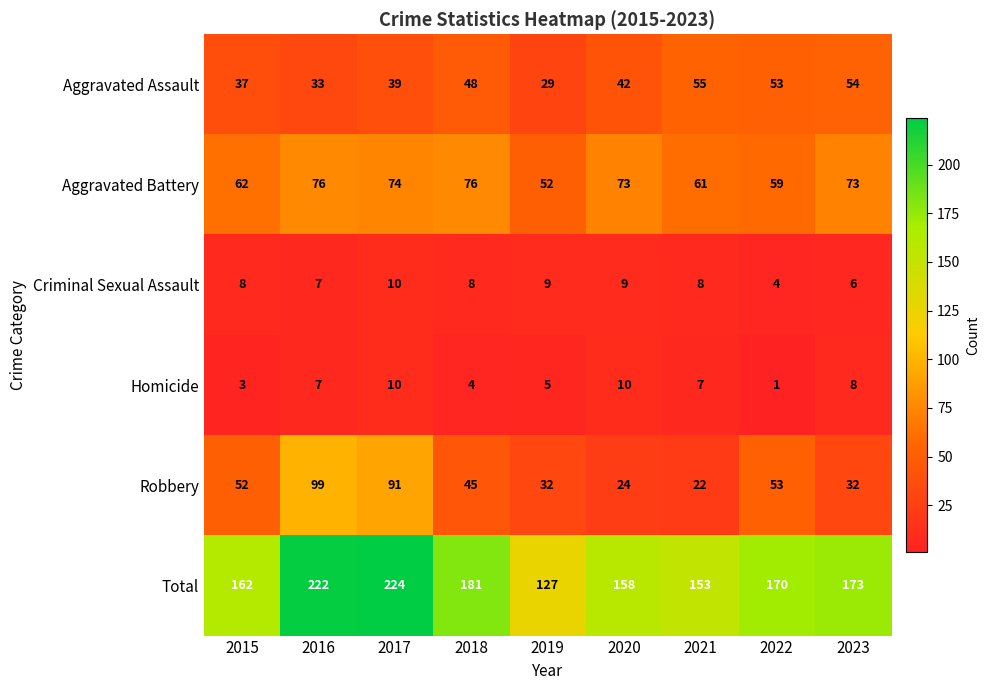

The Criminal Sexual Assault series shows 2 at 2023. True or false?

False